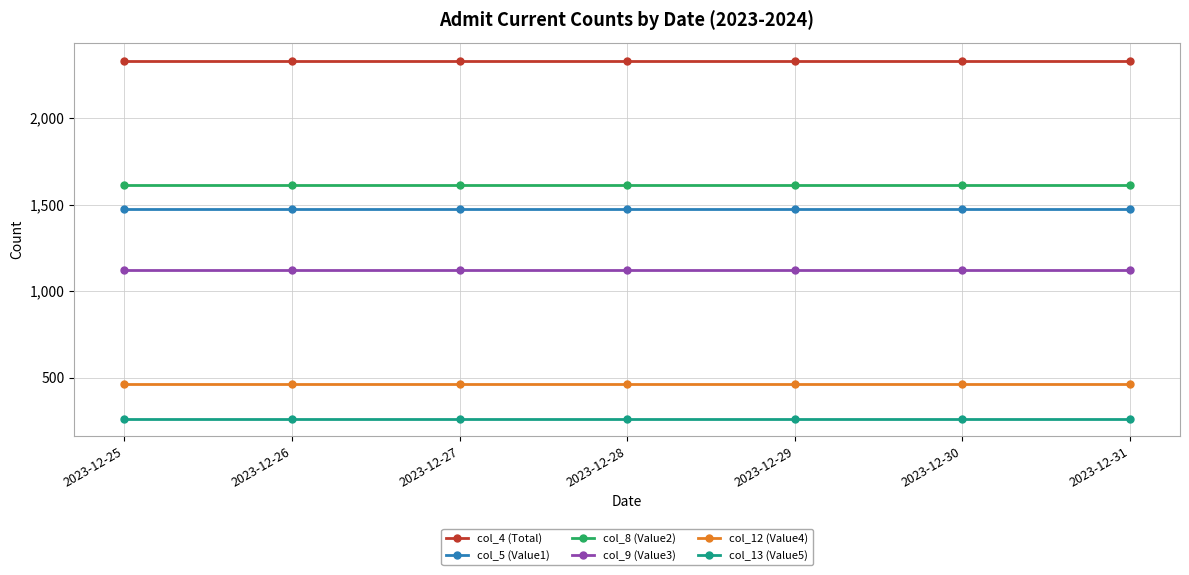

What is the smallest value displayed?

264